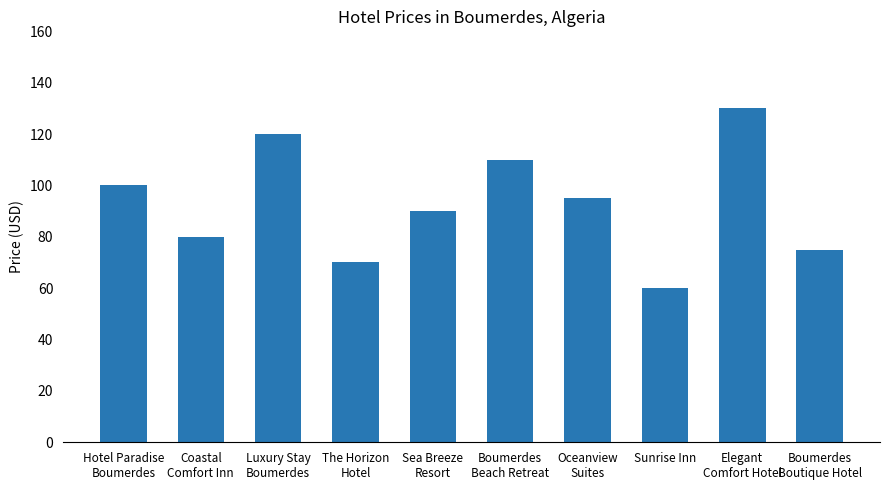

The chart shows a value of 70 at The Horizon
Hotel. True or false?

True